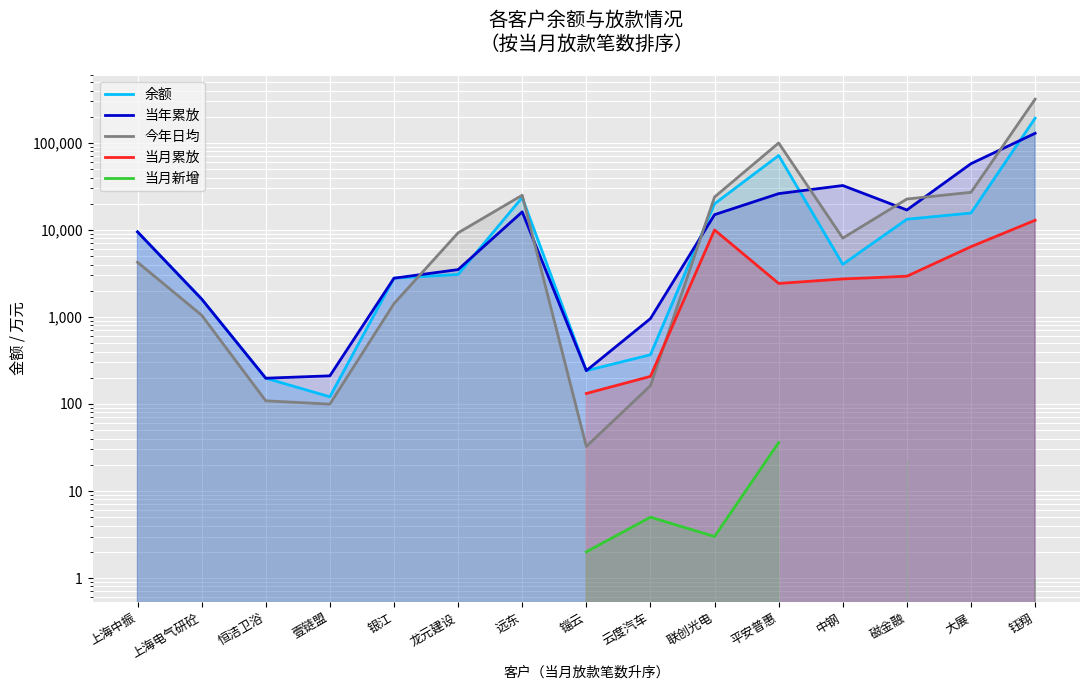

At how many categories does at least one series exceed 227521?

1